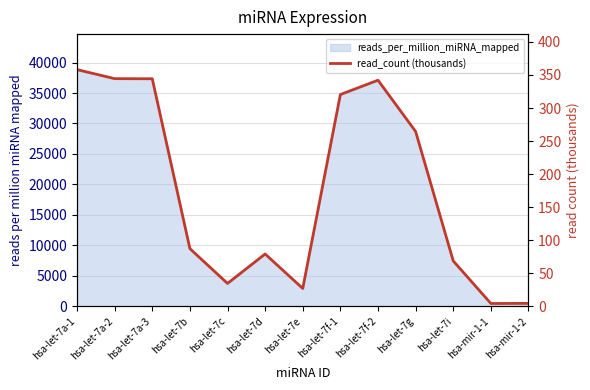

Reading left to right, extract all data points from this chart.

hsa-let-7a-1=358.1	hsa-let-7a-2=344.4	hsa-let-7a-3=344.3	hsa-let-7b=87.3	hsa-let-7c=34.6	hsa-let-7d=79.1	hsa-let-7e=27.0	hsa-let-7f-1=320.4	hsa-let-7f-2=342.1	hsa-let-7g=264.5	hsa-let-7i=68.6	hsa-mir-1-1=4.2	hsa-mir-1-2=4.4